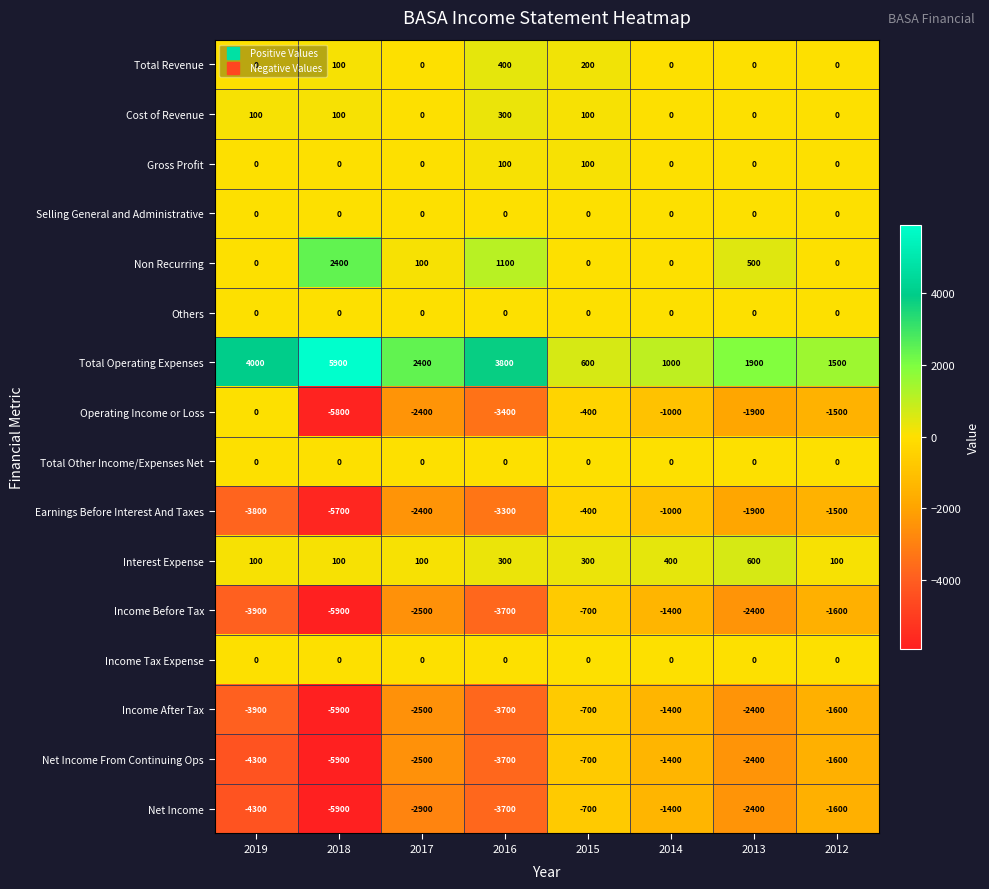

Which category has the lowest value in the Operating Income or Loss series?

2018